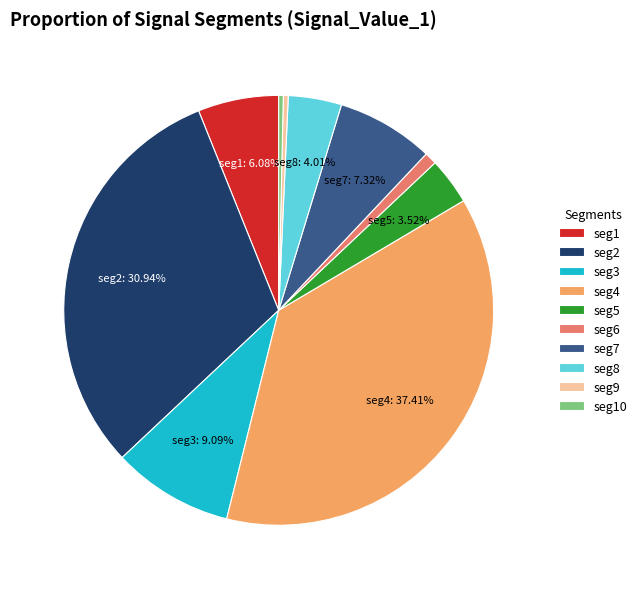

Which slice is the largest?

seg4